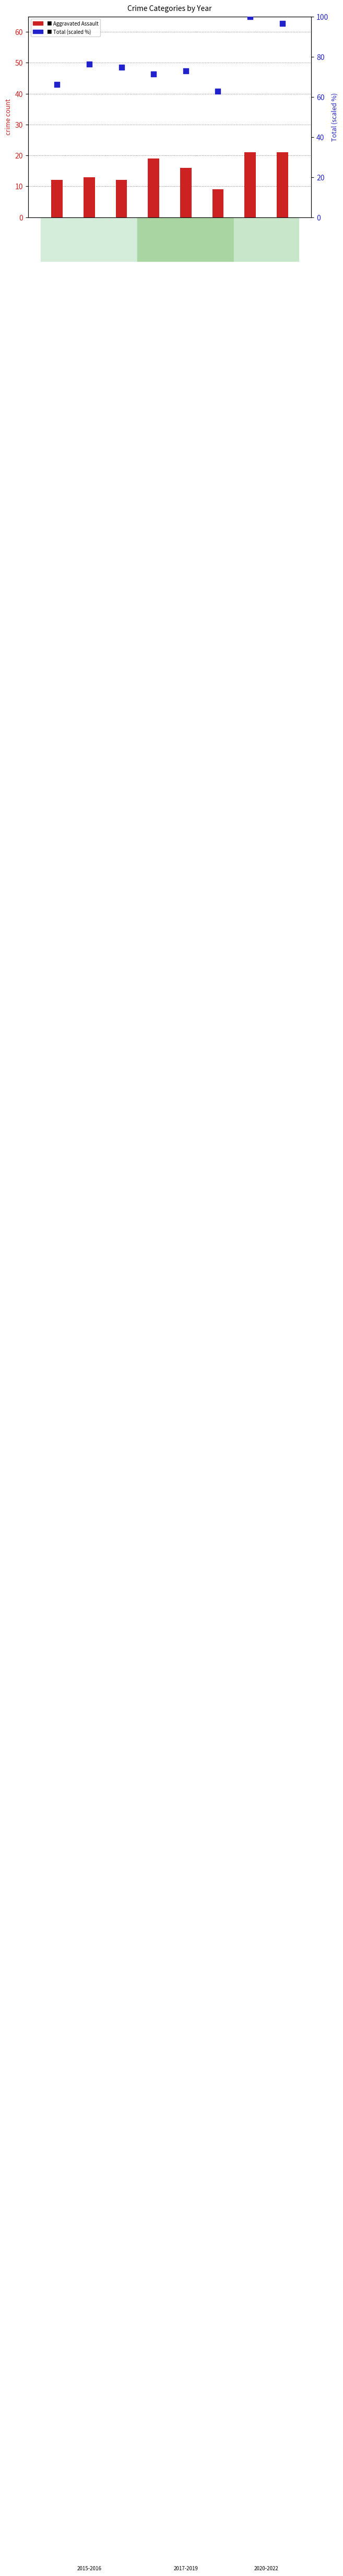

Which series has the largest Y range (max minus min)?

Total